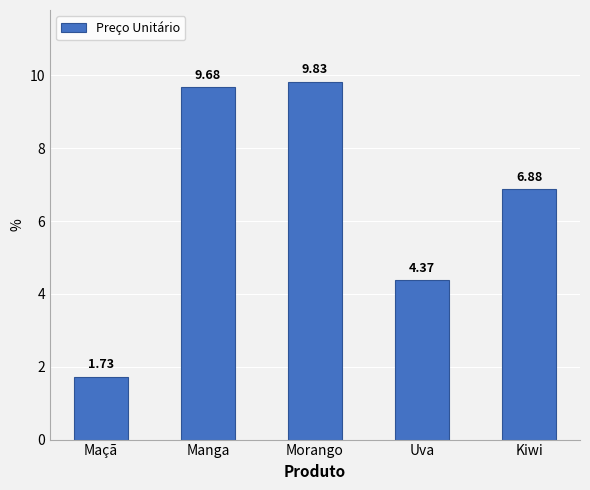

Rank the categories by value from highest to lowest.

Morango, Manga, Kiwi, Uva, Maçã